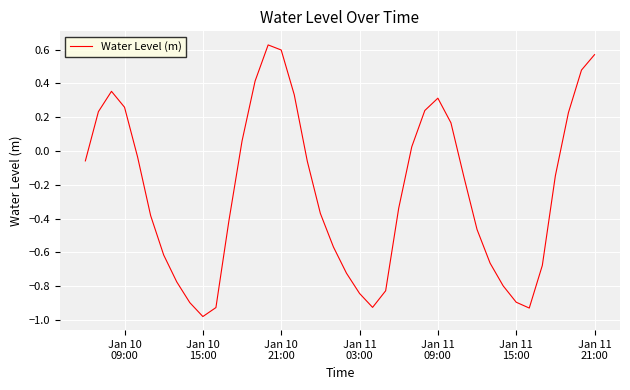

What is the difference between the maximum and minimum values?

1.6